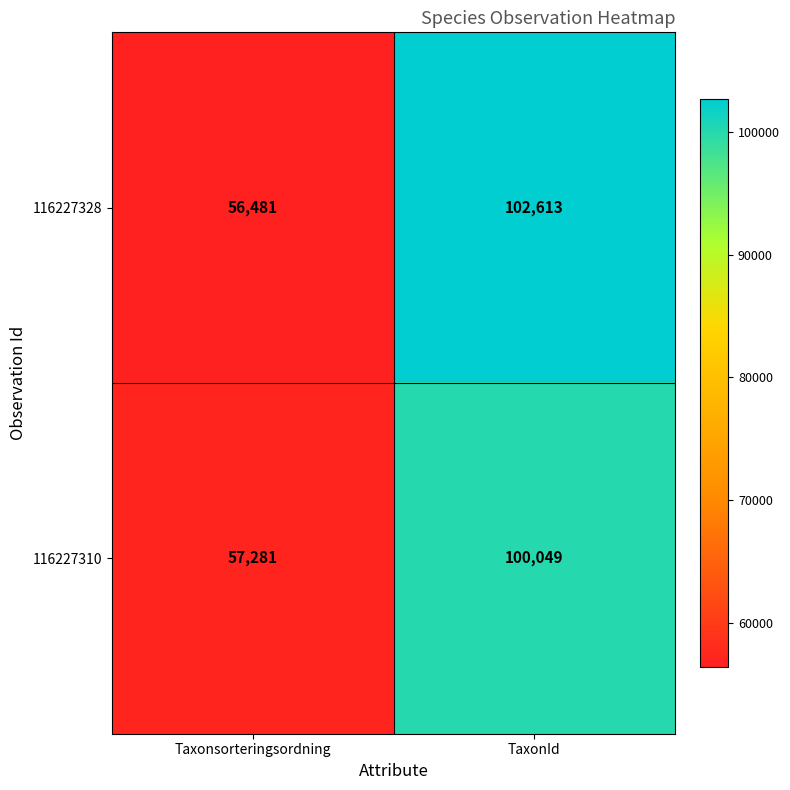

What is the difference between the highest and lowest values at TaxonId?

2564